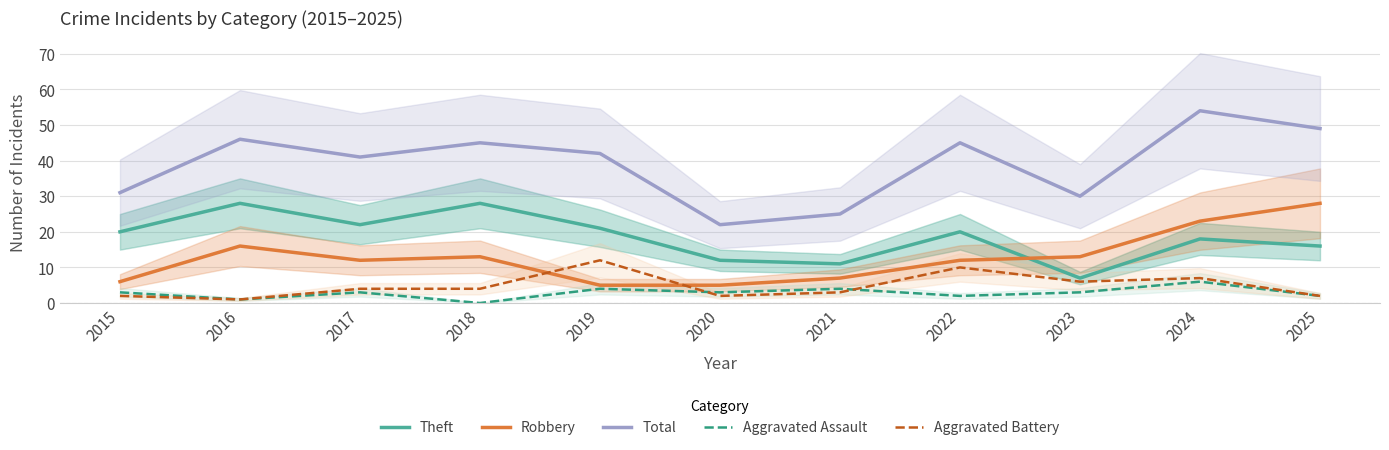

What is the value of the Robbery point at the 1st from the left?

6